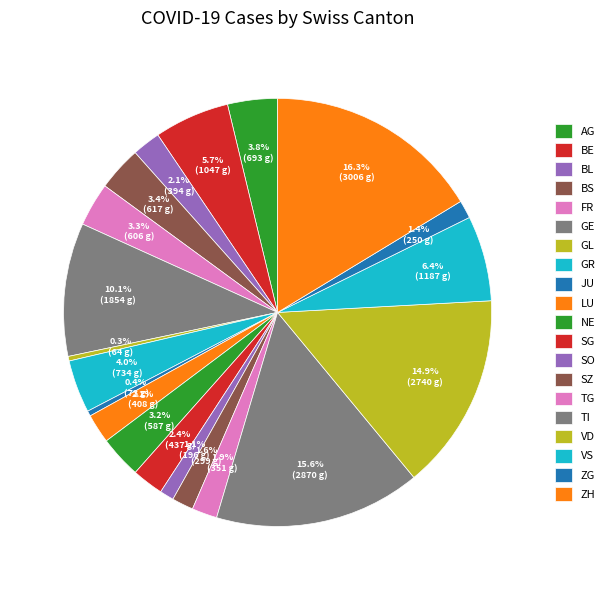

How many segments does this pie chart have?

20